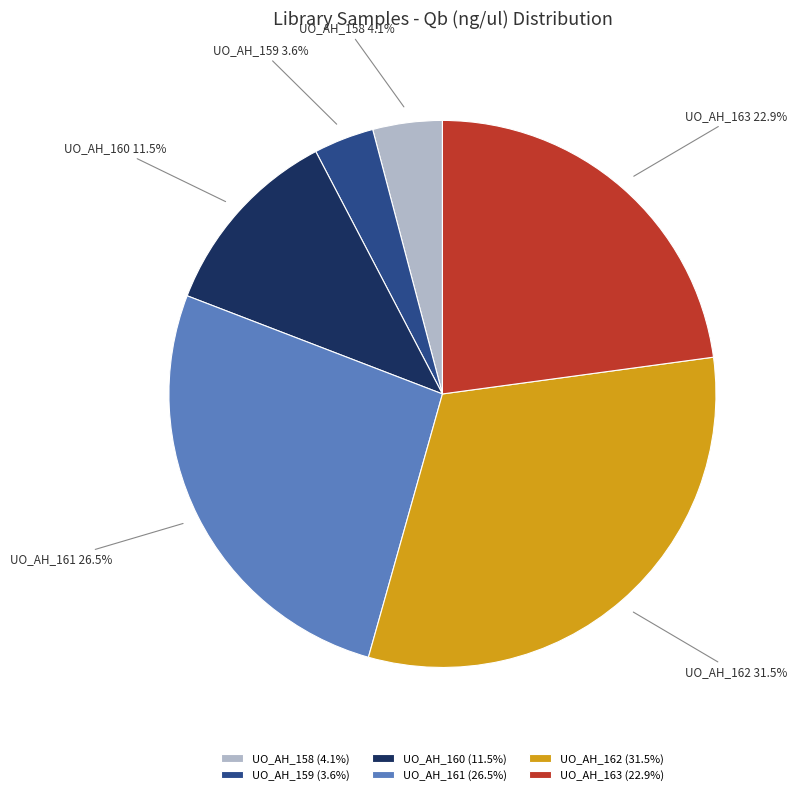

What is the smallest slice in the pie chart?

UO_AH_159